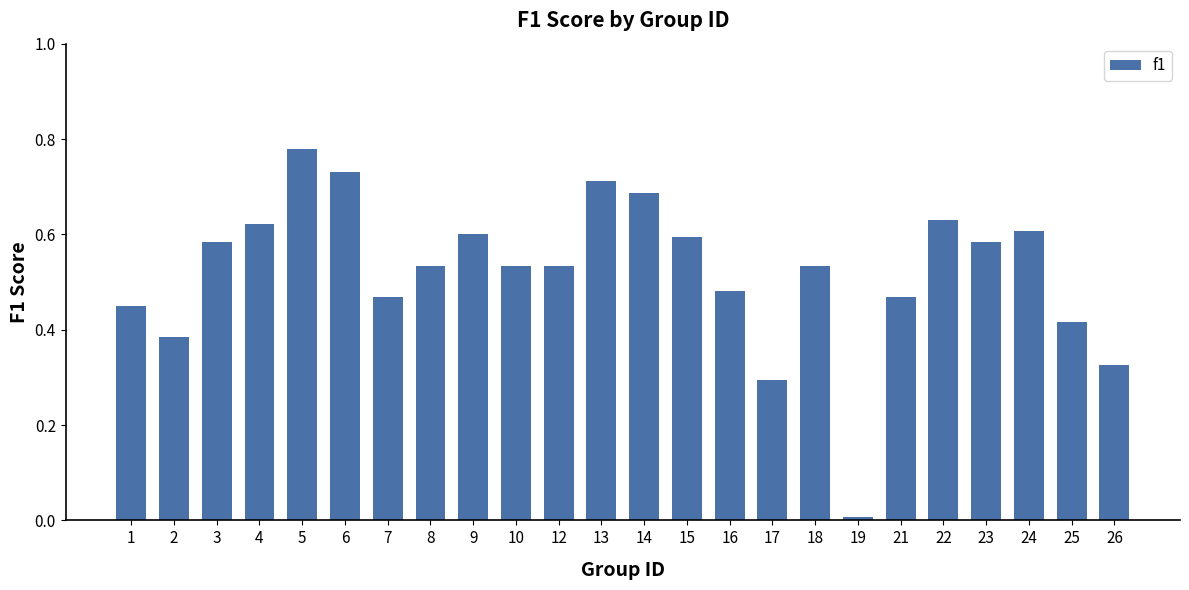

The value at 3 is 0.6. True or false?

True